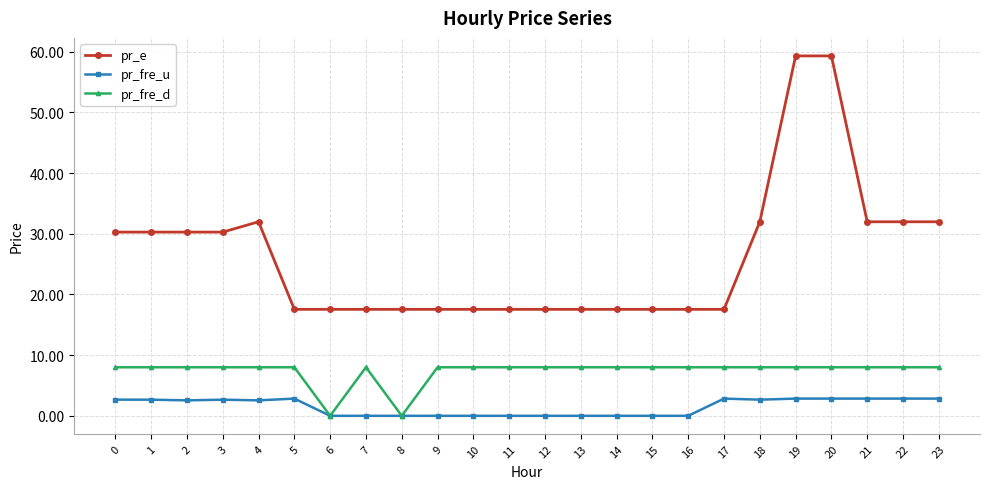

What is the spread (max minus min) of values at 17?

14.7